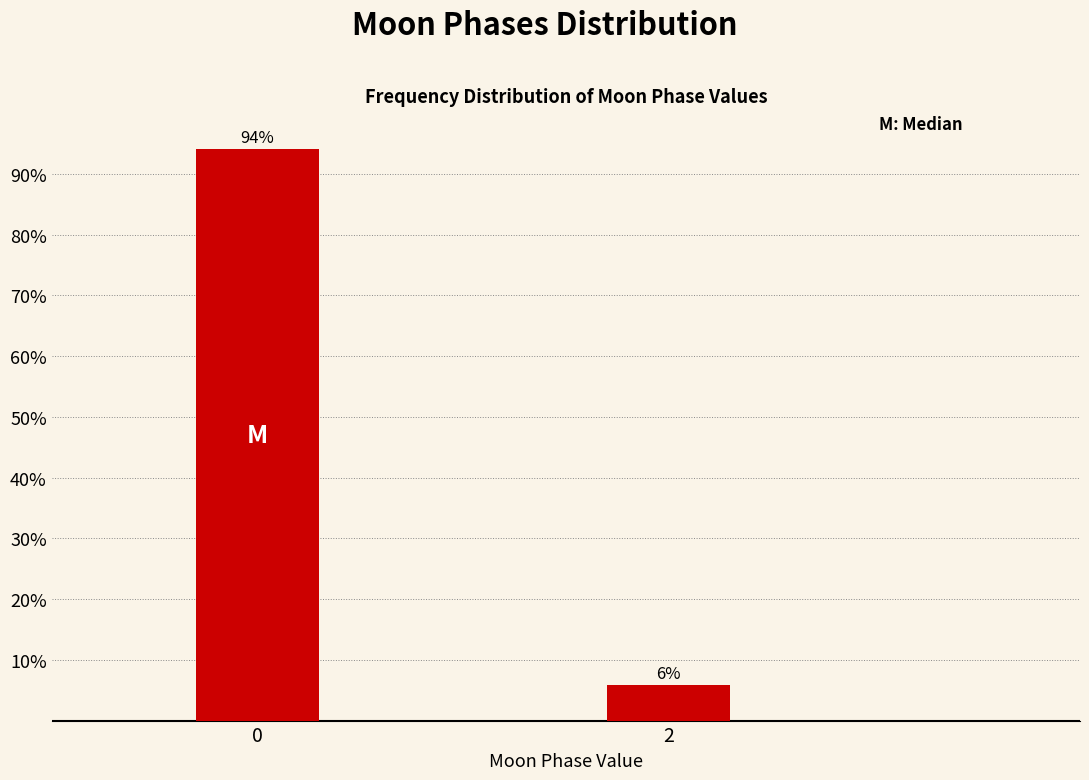

What is the greatest value displayed?

94.1